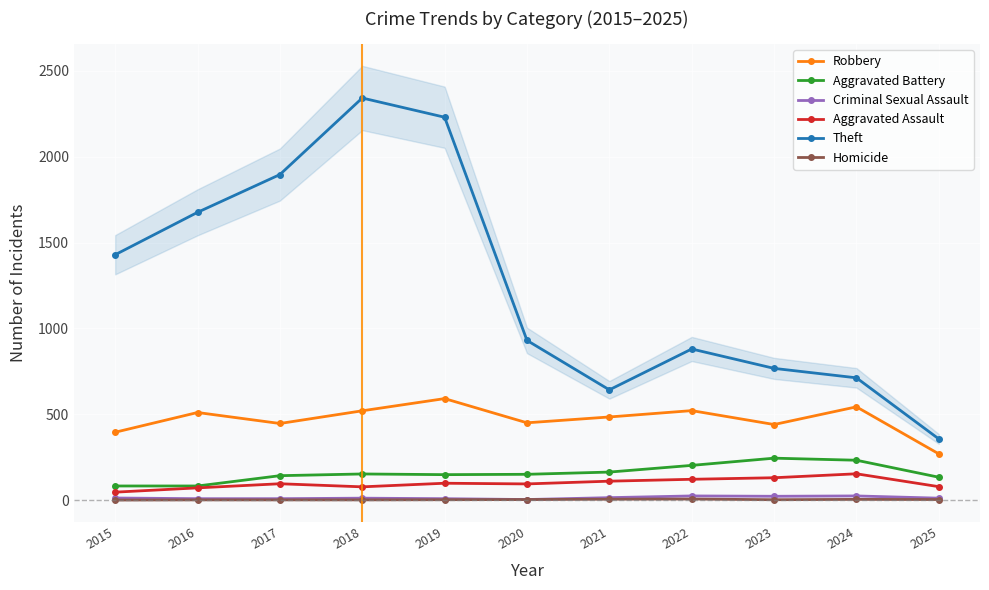

At which category does the chart reach its peak across all series?

2018